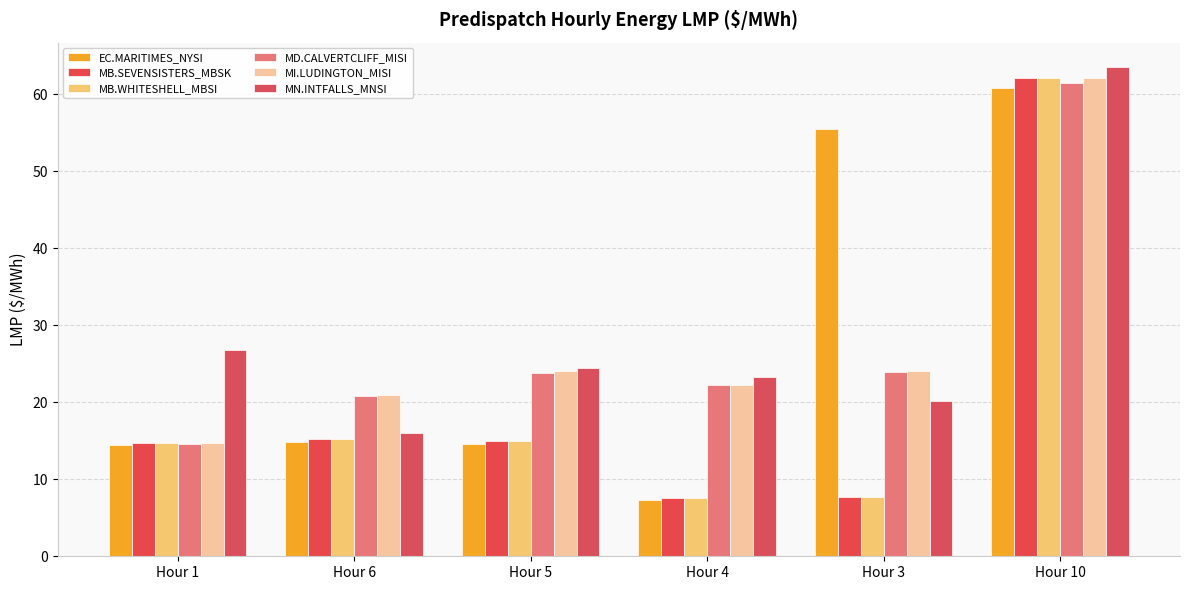

Are the bars horizontal?

No